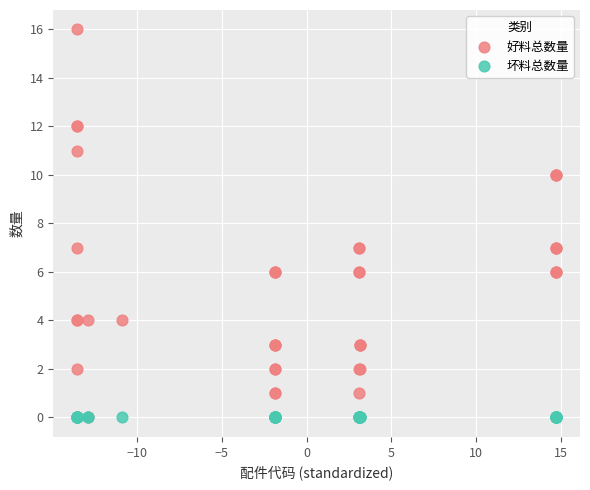

What are all the series names shown in the legend?

好料总数量, 坏料总数量